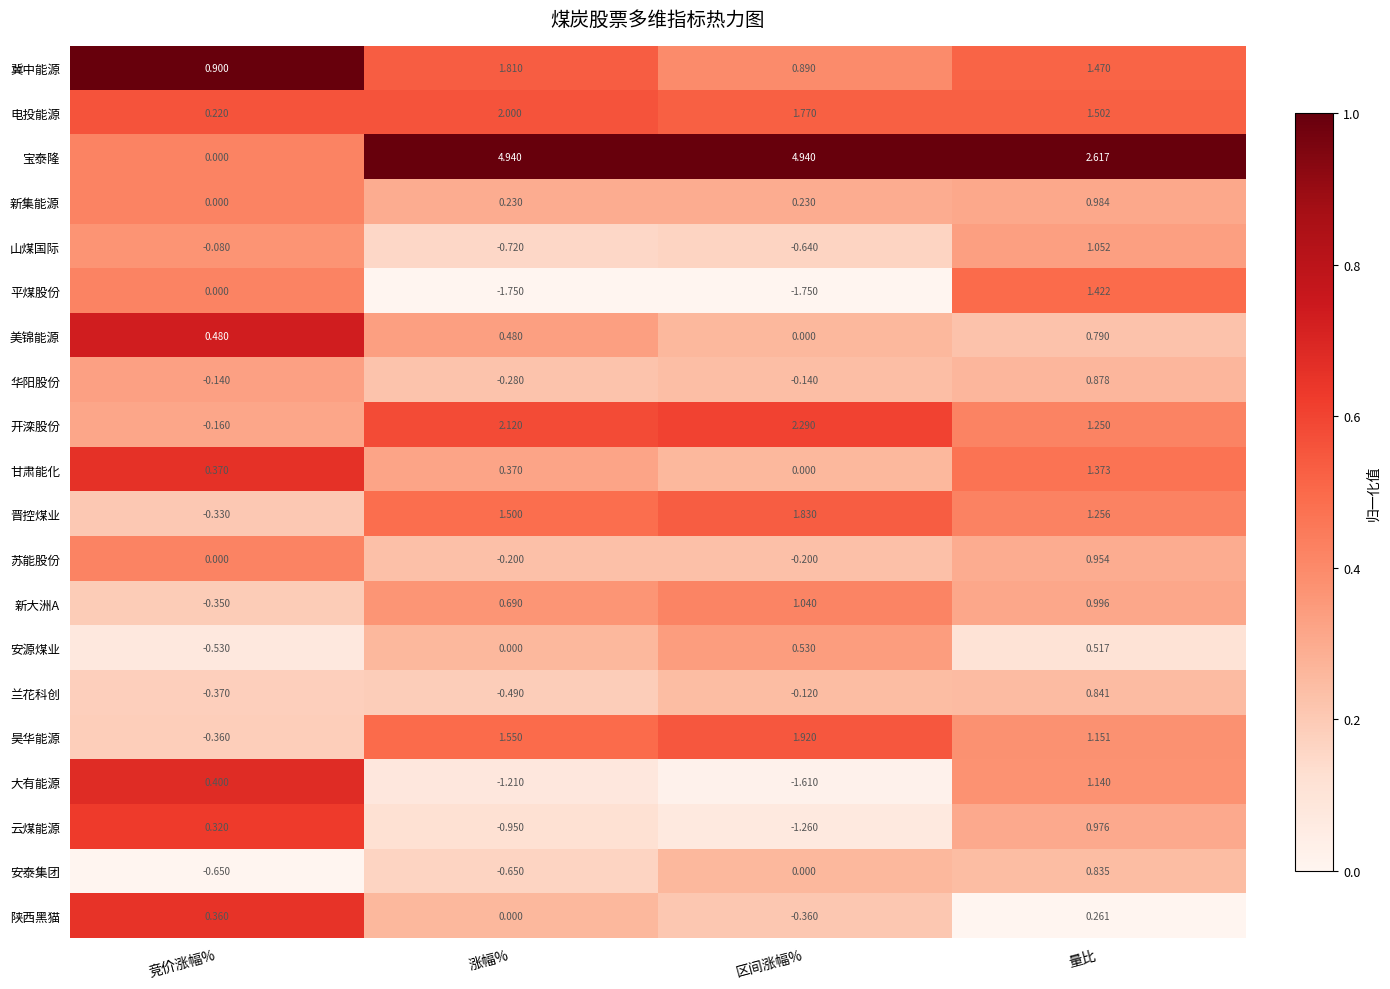

What is the total value across all series at 量比?

22.3